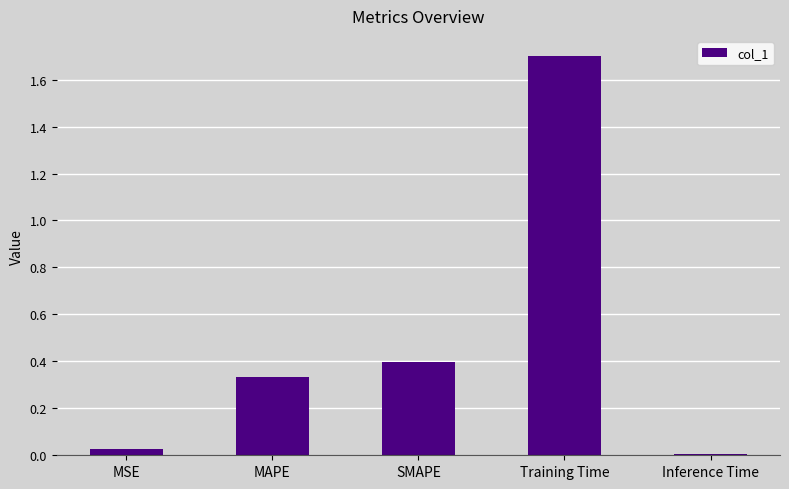

Rank the categories by value from lowest to highest.

Inference Time, MSE, MAPE, SMAPE, Training Time